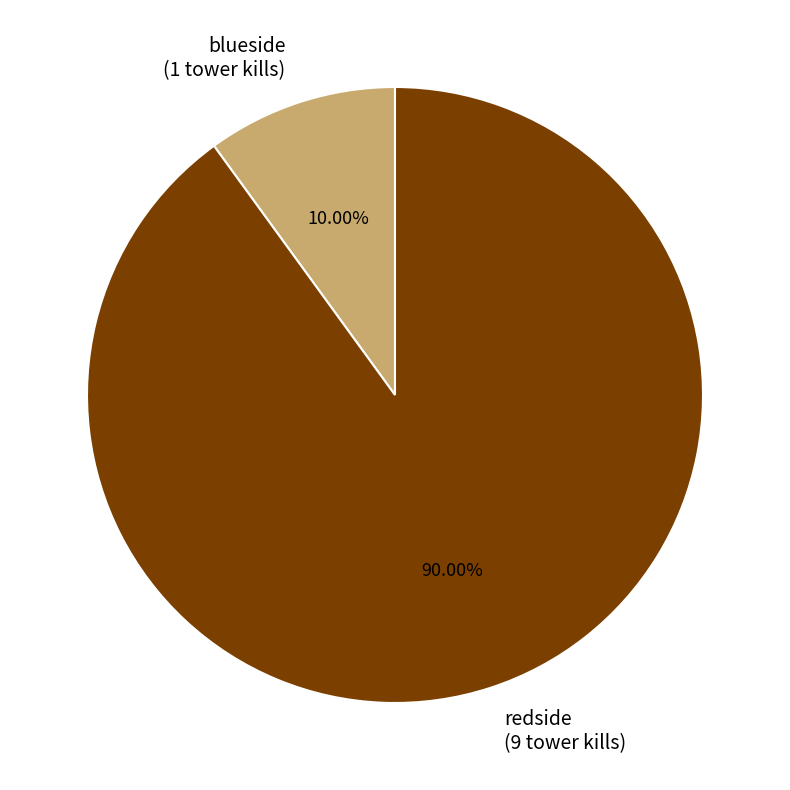

Which slice is the largest?

redside